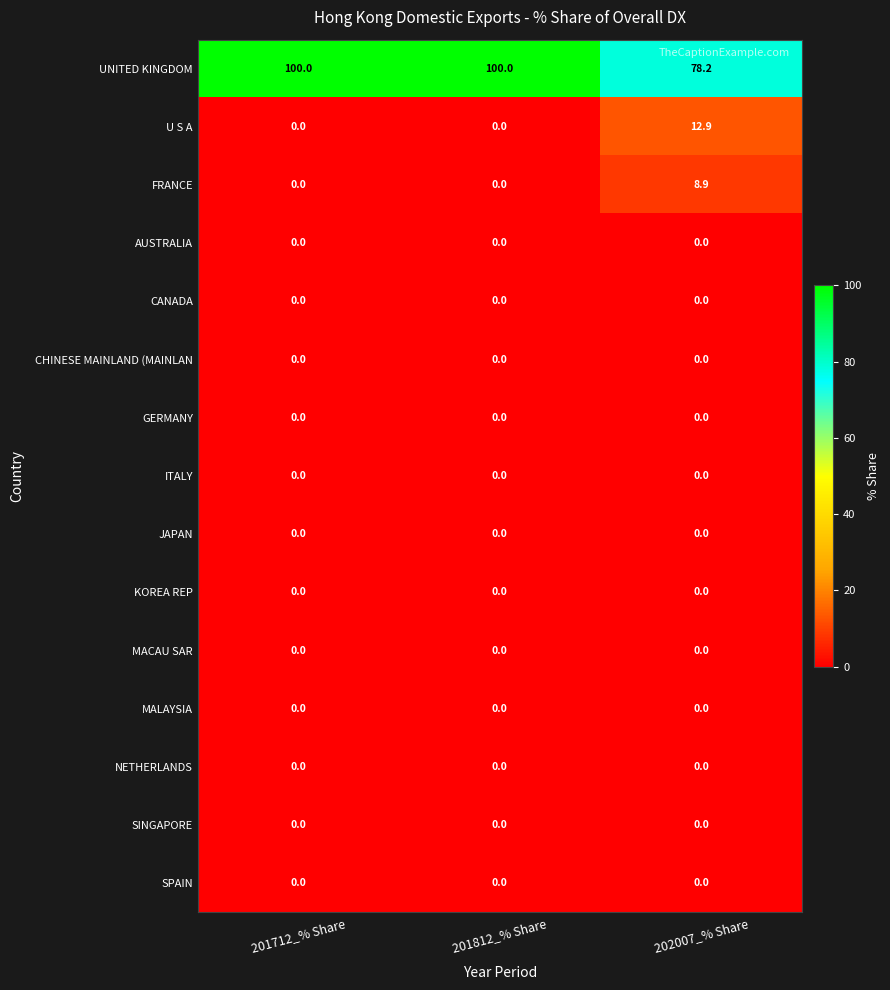

What is the maximum value shown in the chart?

100.0